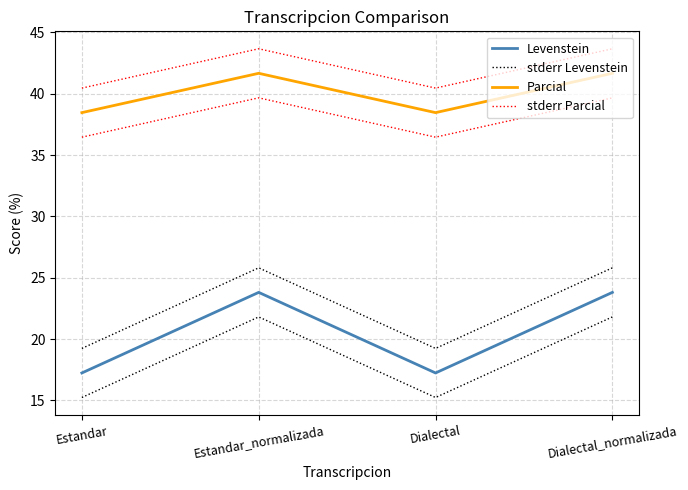

What is the sum of the stderr Levenstein values at Dialectal_normalizada and Dialectal?

45.1